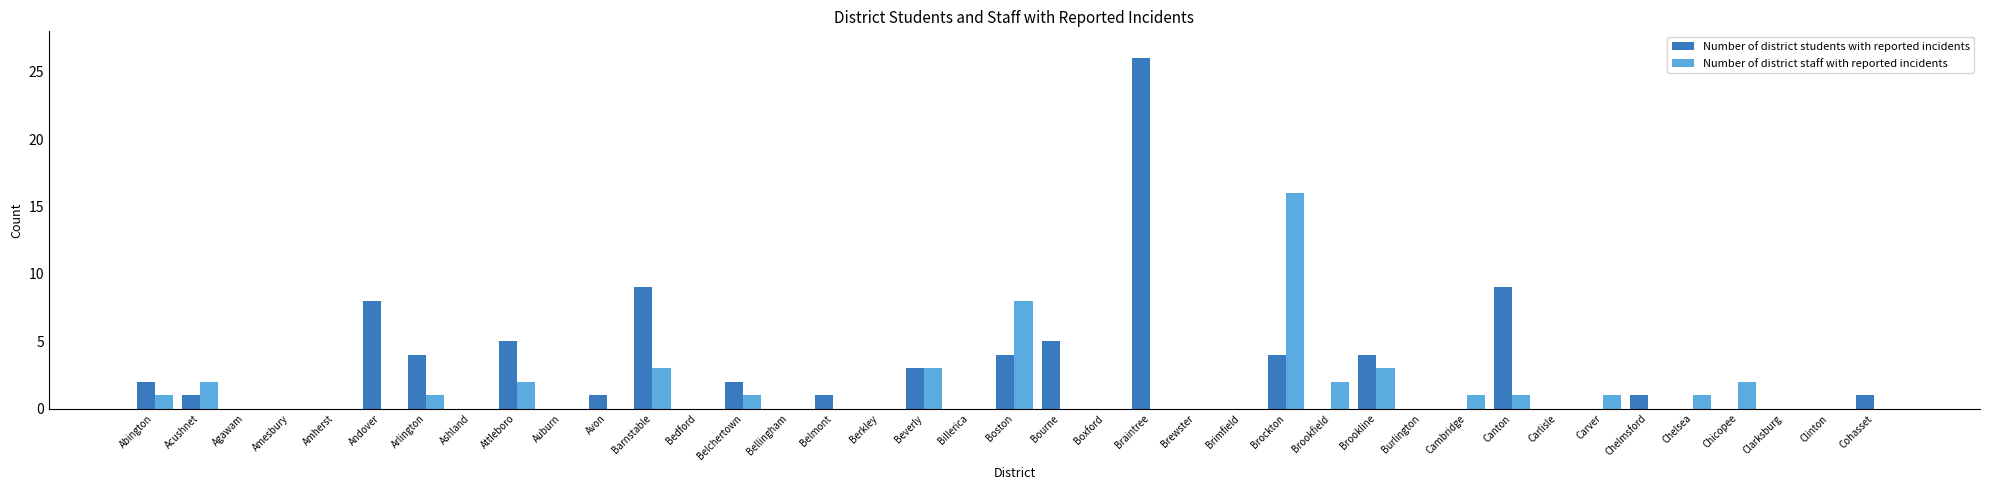

Is it true that Number of district students with reported incidents equals 0 at Amesbury?

True